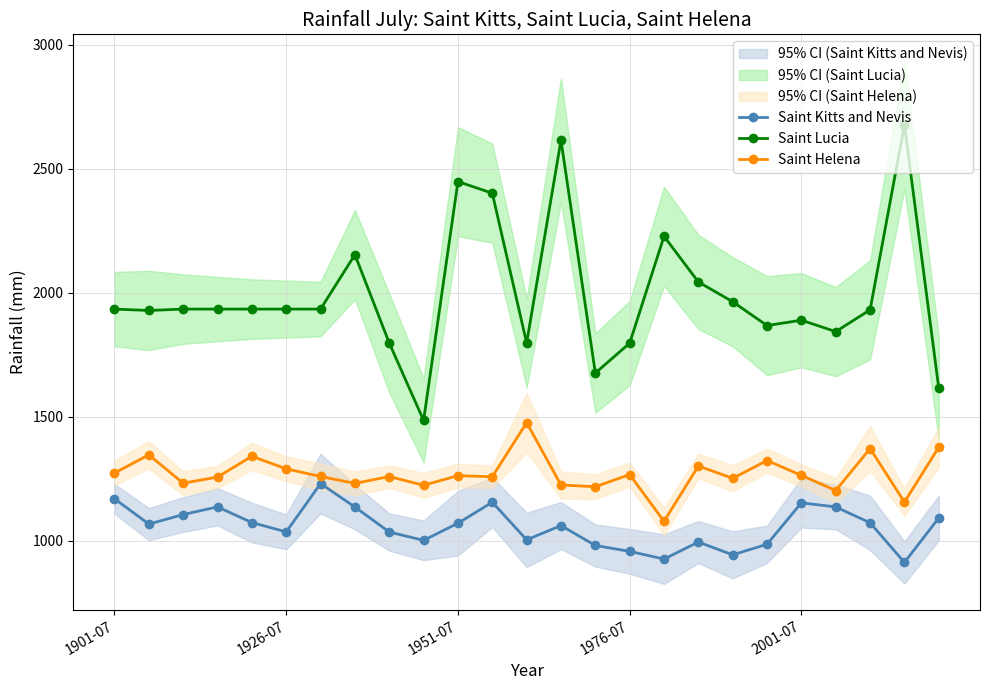

True or false: Saint Lucia and Saint Kitts and Nevis cross at least once.

False